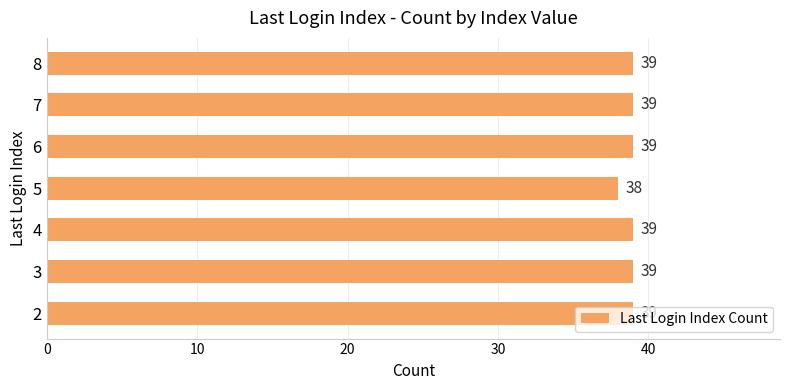

What is the ratio of the value at 7 to the value at 6?

1.0